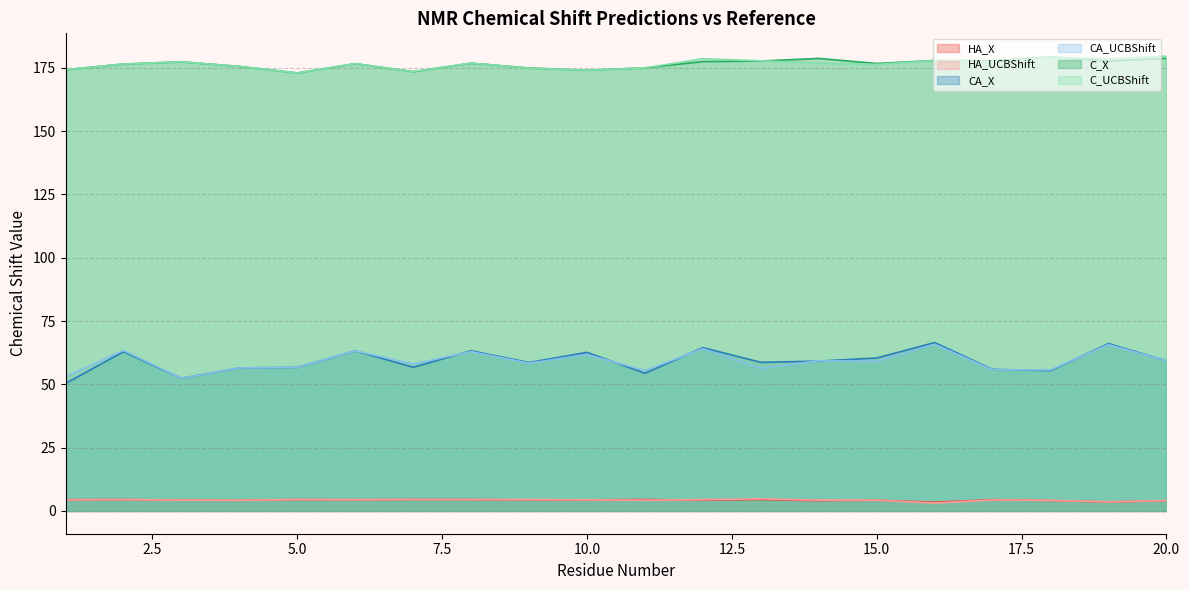

At which label is CA_X closest to 58?

9